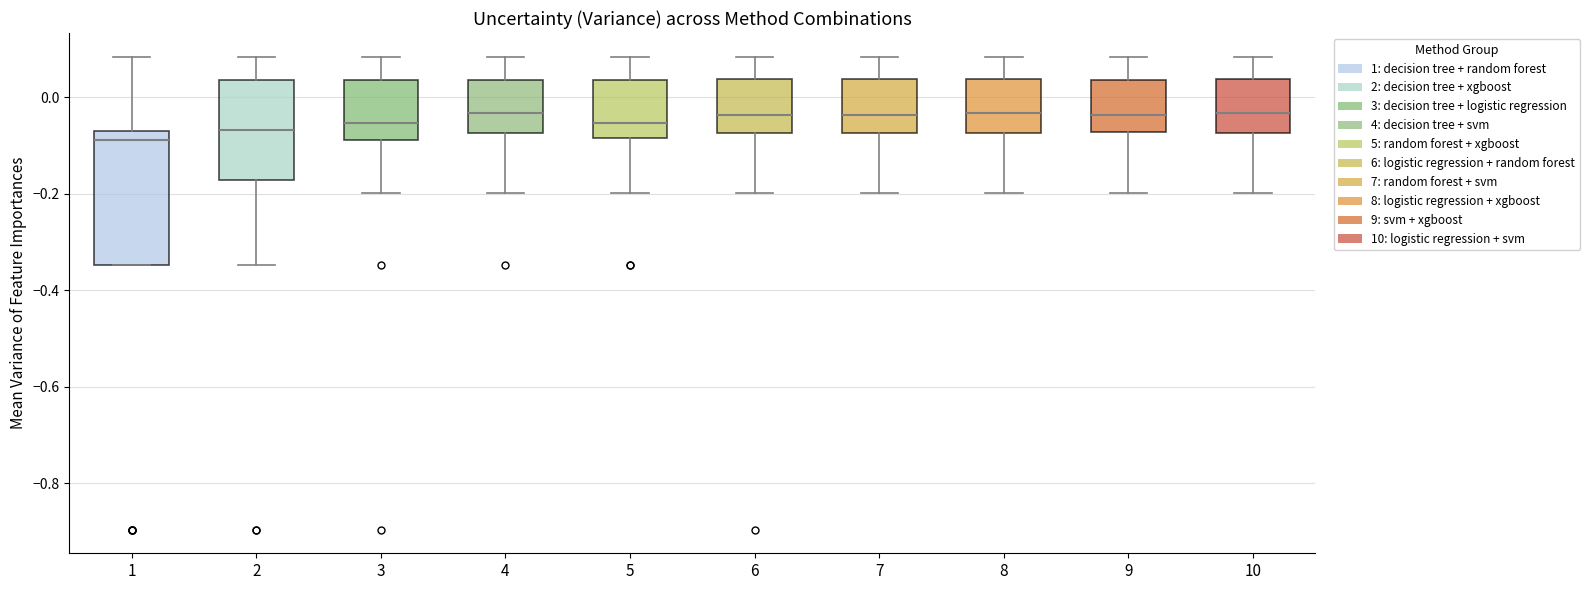

Reading left to right, transcribe this box plot: for each box, give where its median line is, the range the box spans, and where its two whiskers end, as read against the y-axis. The values are not printed on the chart, so give them approximately, as read against the axis.

1: median -0.08 (just below the box's upper edge), box -0.34 to -0.08, whiskers -0.34 to 0.08
2: median -0.06, box -0.18 to 0.04, whiskers -0.34 to 0.08
3: median -0.06, box -0.08 to 0.04, whiskers -0.20 to 0.08
4: median -0.04, box -0.08 to 0.04, whiskers -0.20 to 0.08
5: median -0.06, box -0.08 to 0.04, whiskers -0.20 to 0.08
6: median -0.04, box -0.08 to 0.04, whiskers -0.20 to 0.08
7: median -0.04, box -0.08 to 0.04, whiskers -0.20 to 0.08
8: median -0.04, box -0.08 to 0.04, whiskers -0.20 to 0.08
9: median -0.04, box -0.08 to 0.04, whiskers -0.20 to 0.08
10: median -0.04, box -0.08 to 0.04, whiskers -0.20 to 0.08